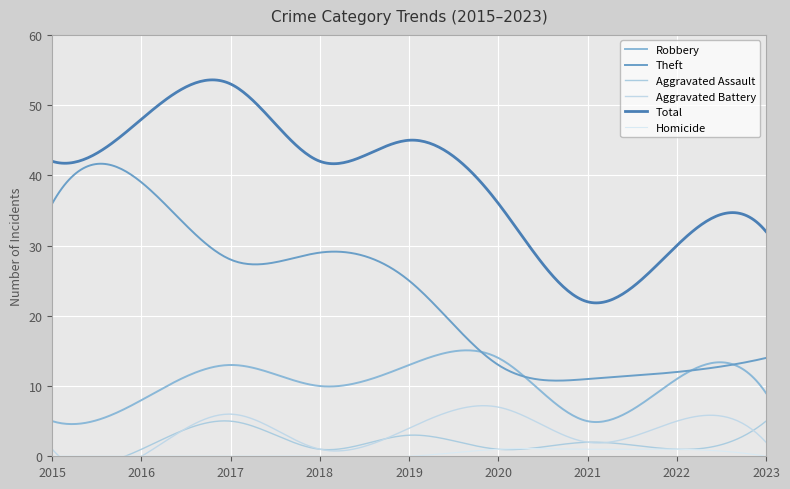

What is the difference between the maximum and second lowest values in the Robbery series?

10.5